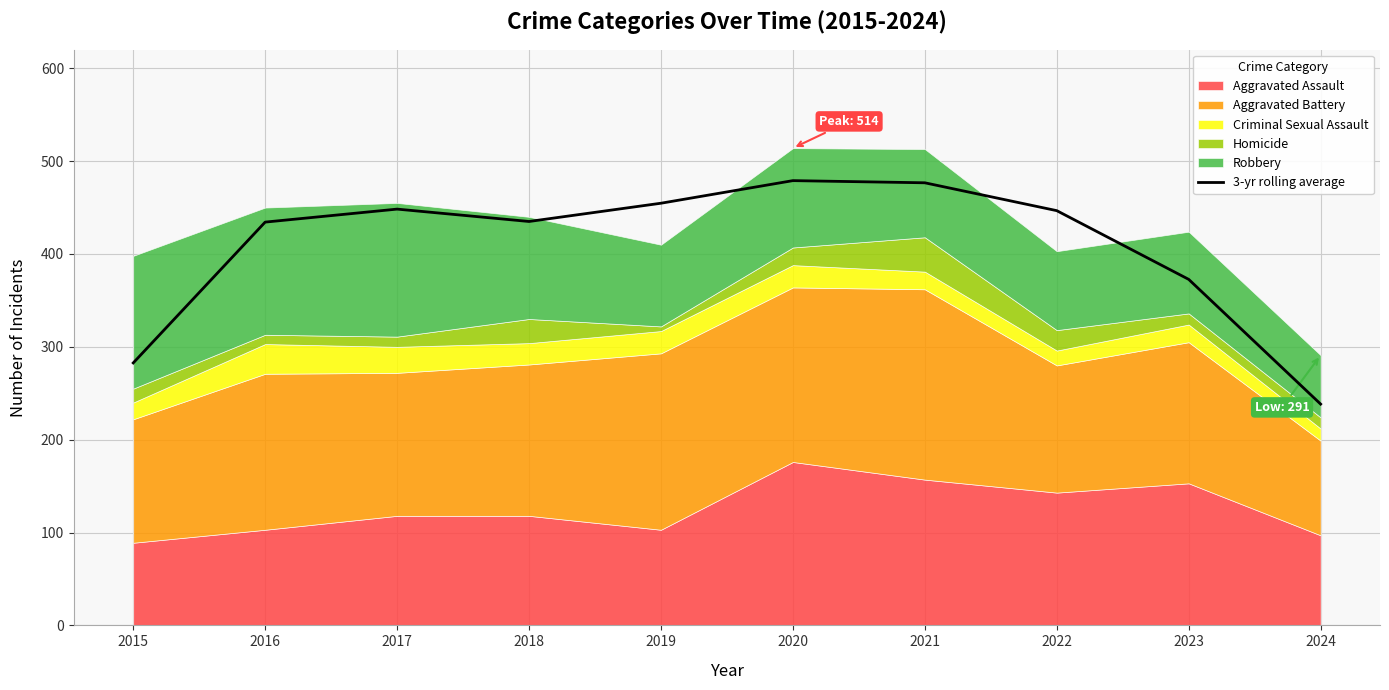

What is the maximum value shown in the chart?

479.0